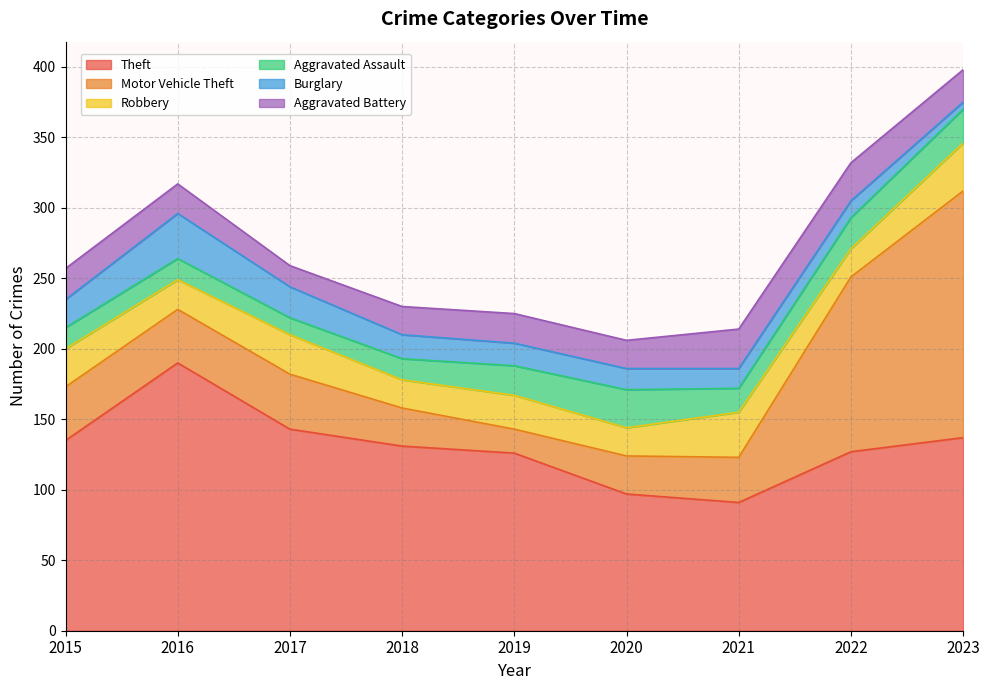

Reading right to left, extract all data points from this chart.

Theft: 137	127	91	97	126	131	143	190	135
Motor Vehicle Theft: 175	124	32	27	17	27	39	38	38
Robbery: 34	20	32	20	24	20	28	21	27
Aggravated Assault: 24	22	17	27	21	15	12	15	15
Burglary: 5	12	14	15	16	17	22	32	20
Aggravated Battery: 23	27	28	20	21	20	15	21	22